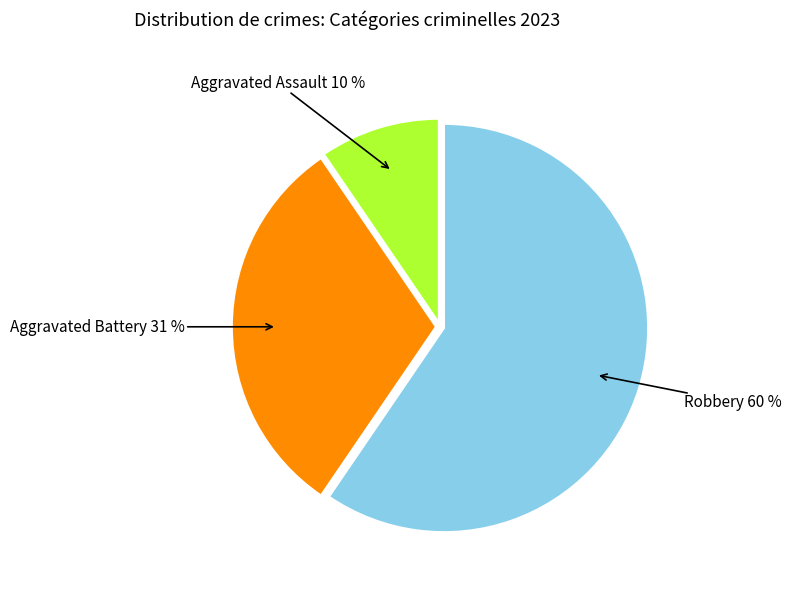

True or false: Aggravated Assault accounts for 10% of the total.

True